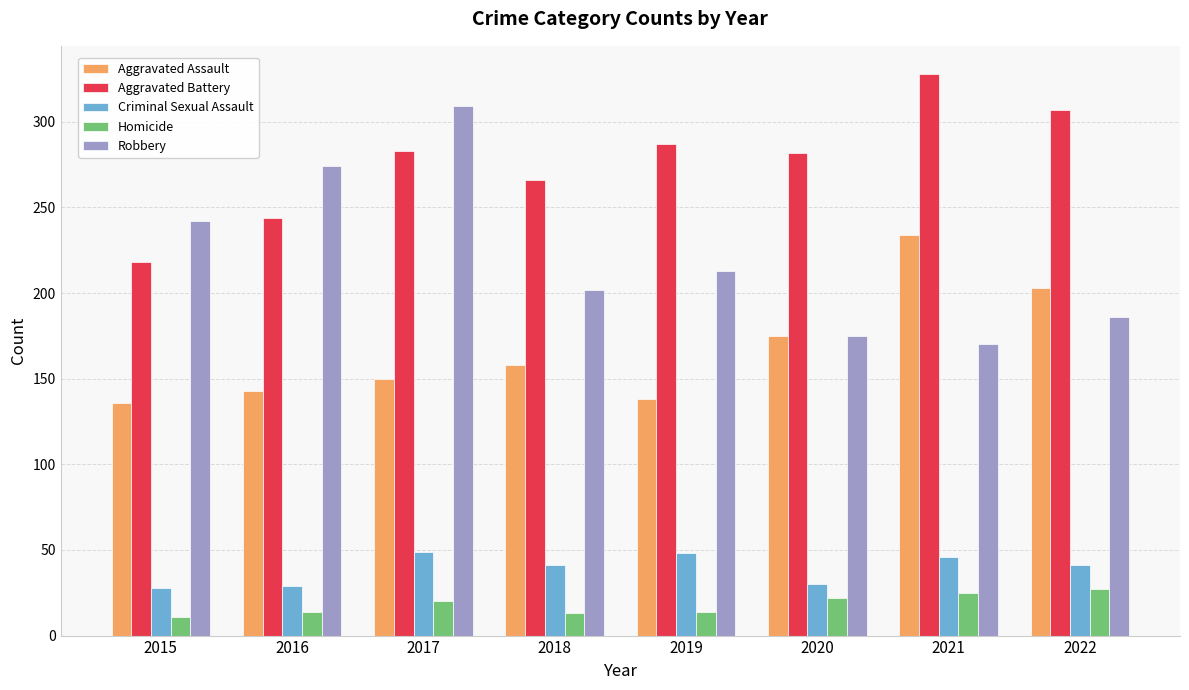

What is the value of the Robbery bar at the 1st from the left?

242